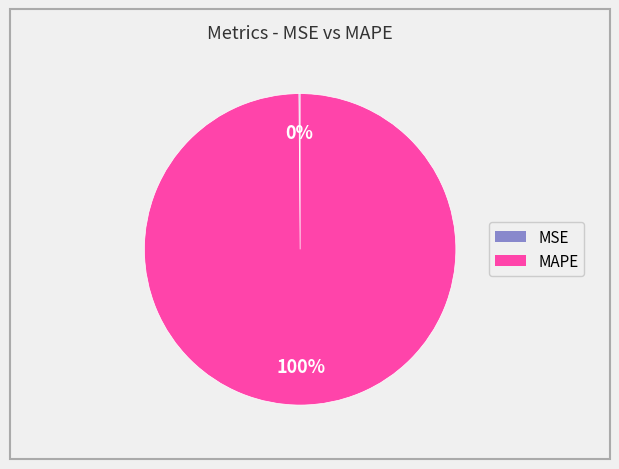

Does any single category account for the majority?

Yes